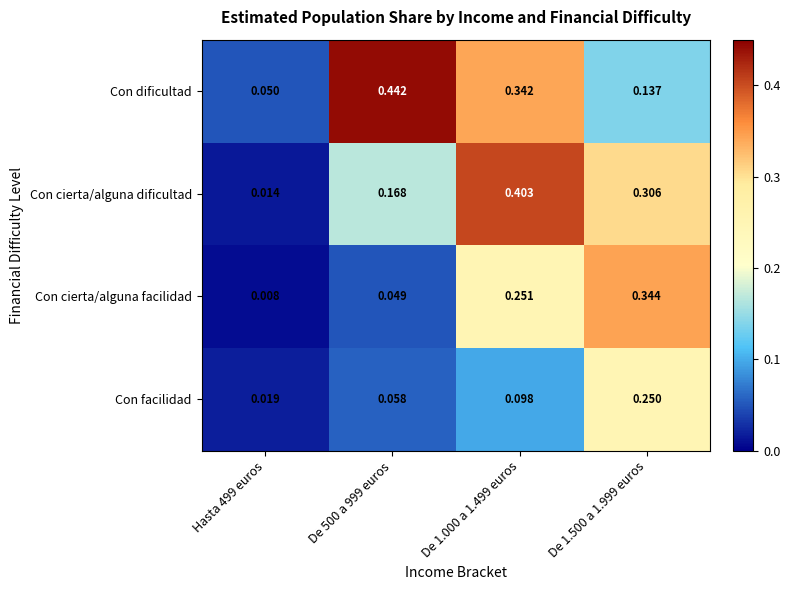

Which series has the largest total across all categories?

Con dificultad